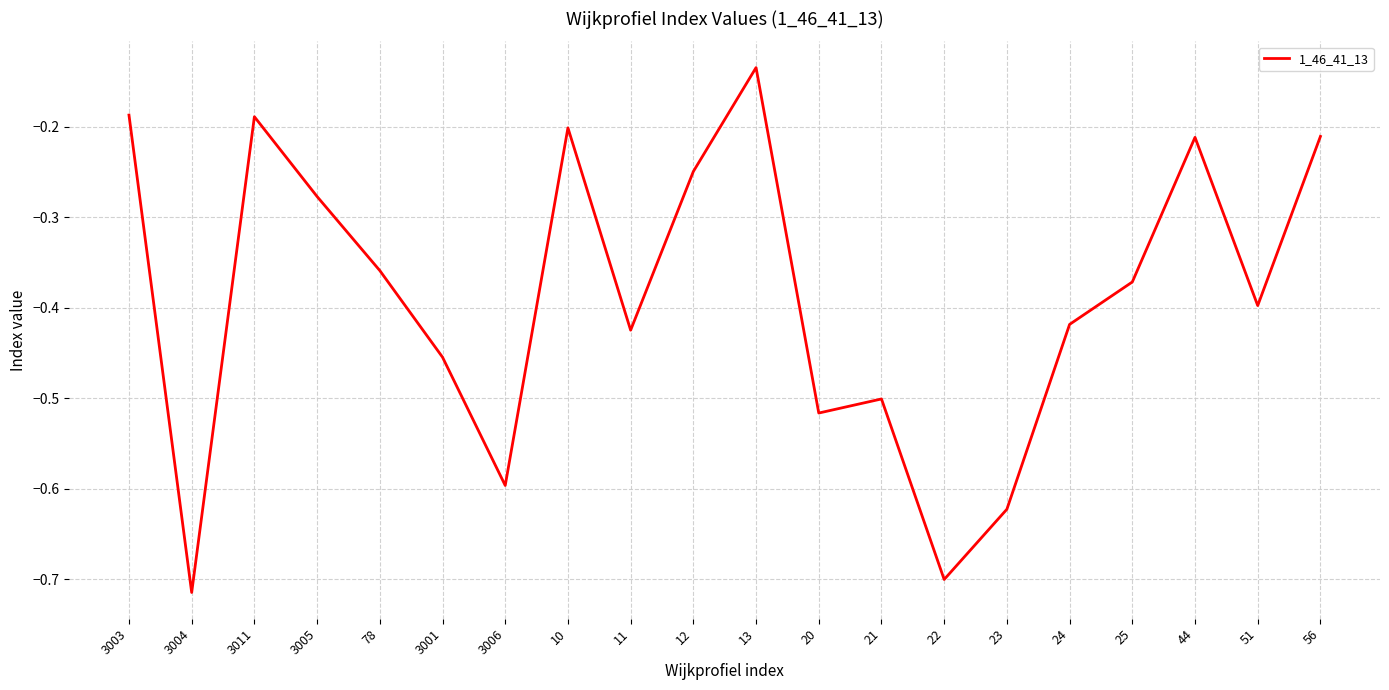

The chart shows a value of -0.1 at 3005. True or false?

False